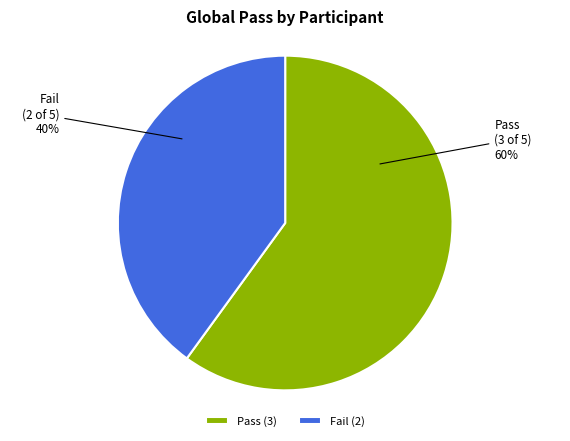

How many segments does this pie chart have?

2